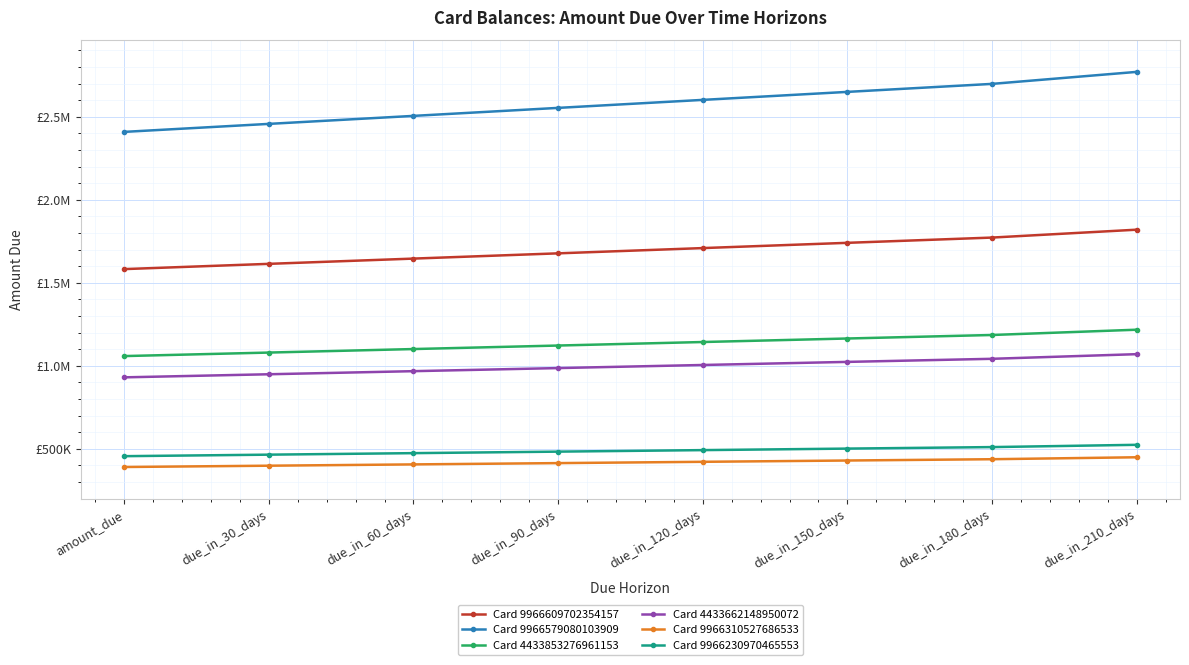

At which label does Card 9966579080103909 reach its peak?

due_in_210_days